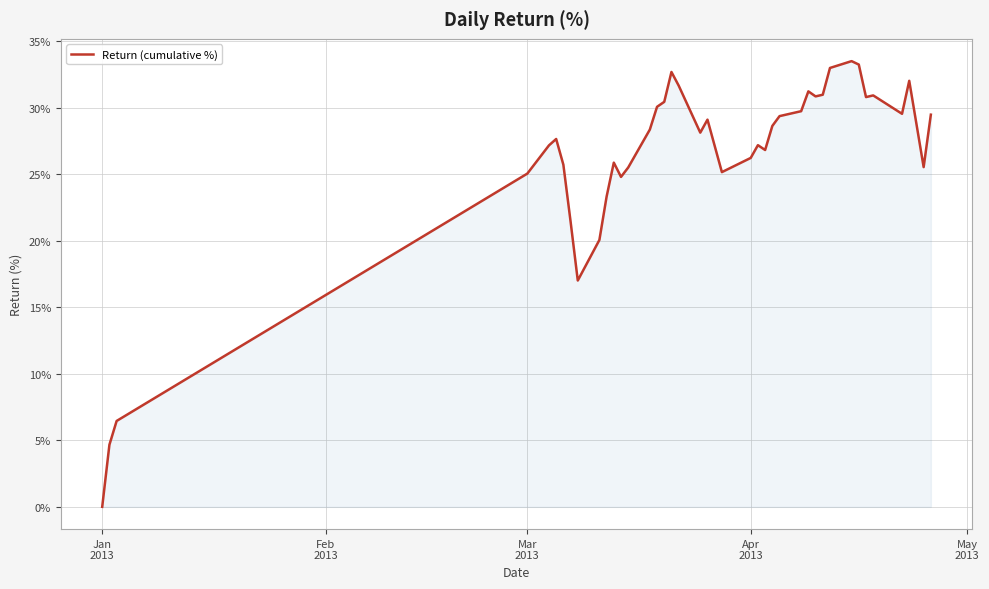

How many values are above zero?

39